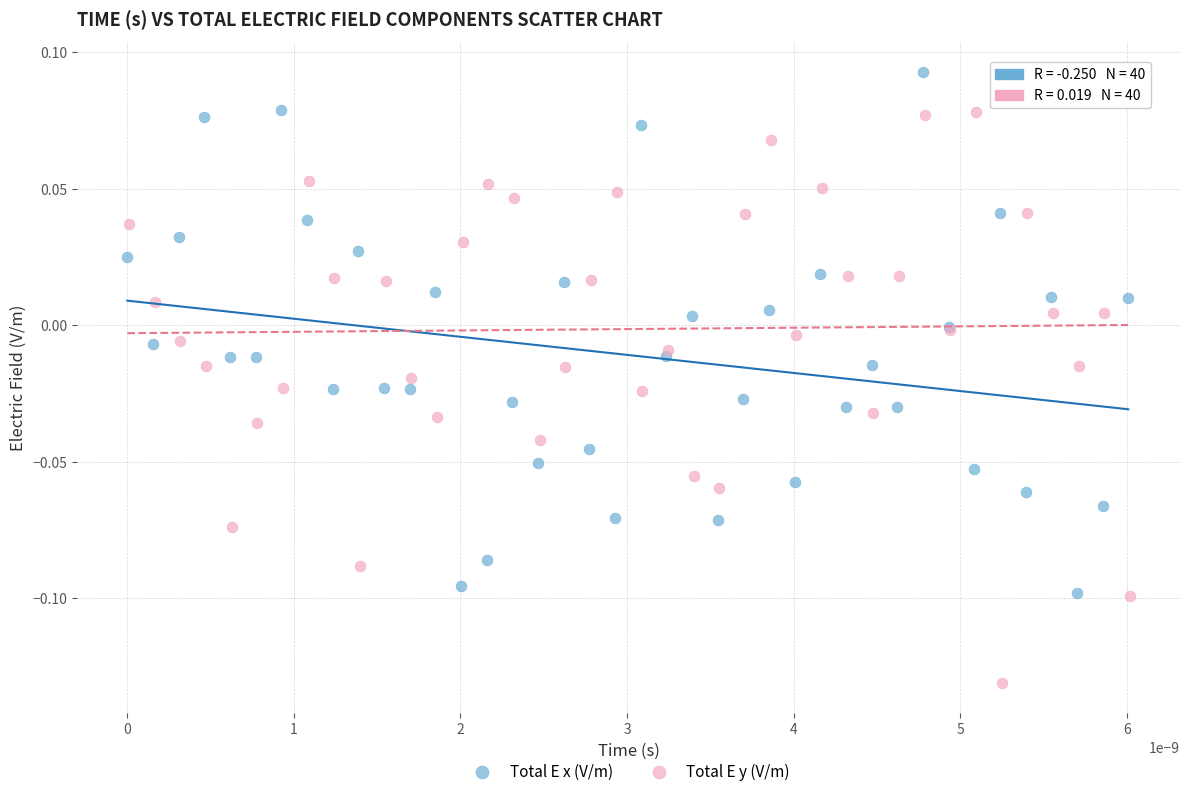

What are all the series names shown in the legend?

Total E x (V/m), Total E y (V/m)